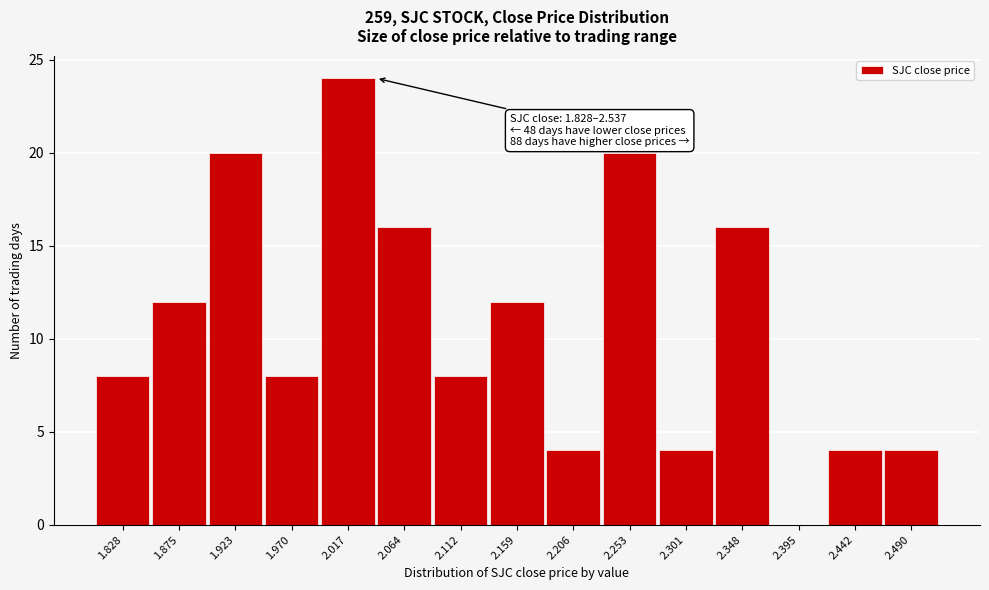

Reading left to right, transcribe all the data shown in this chart.

1.828=8	1.875=12	1.923=20	1.970=8	2.017=24	2.064=16	2.112=8	2.159=12	2.206=4	2.253=20	2.301=4	2.348=16	2.395=0	2.442=4	2.490=4